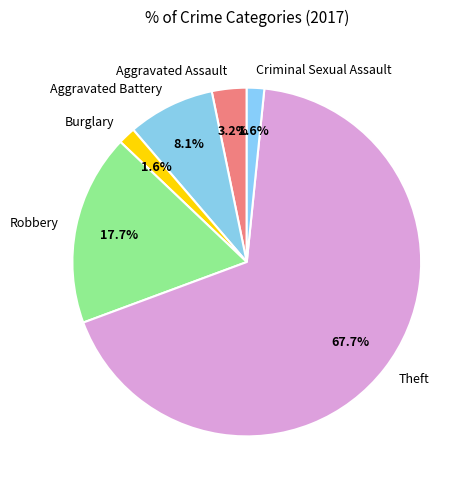

Which slice is the largest?

Theft